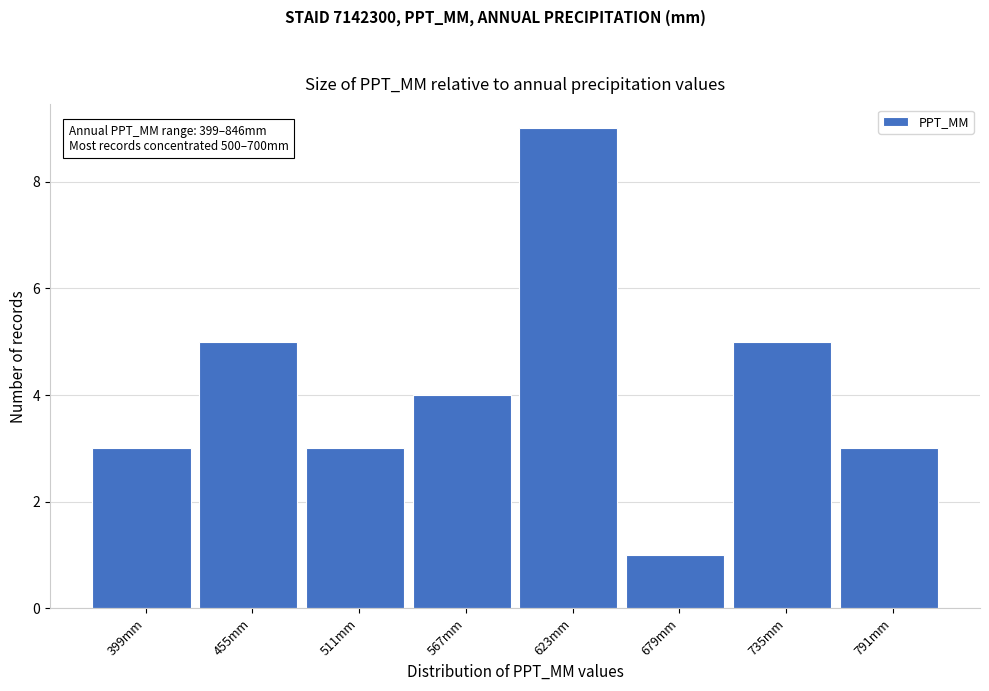

Reading left to right, what are all the values shown in this chart?

3	5	3	4	9	1	5	3